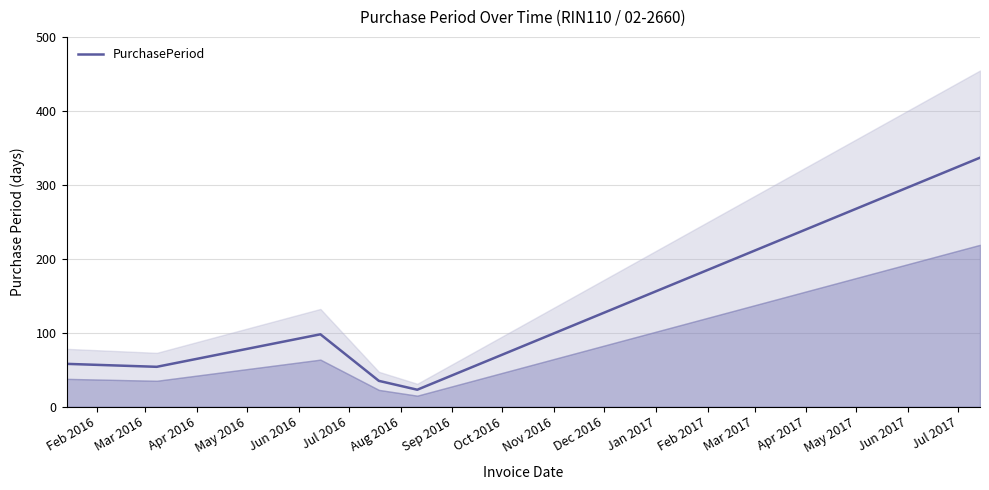

What is the maximum value for PurchasePeriod?

337